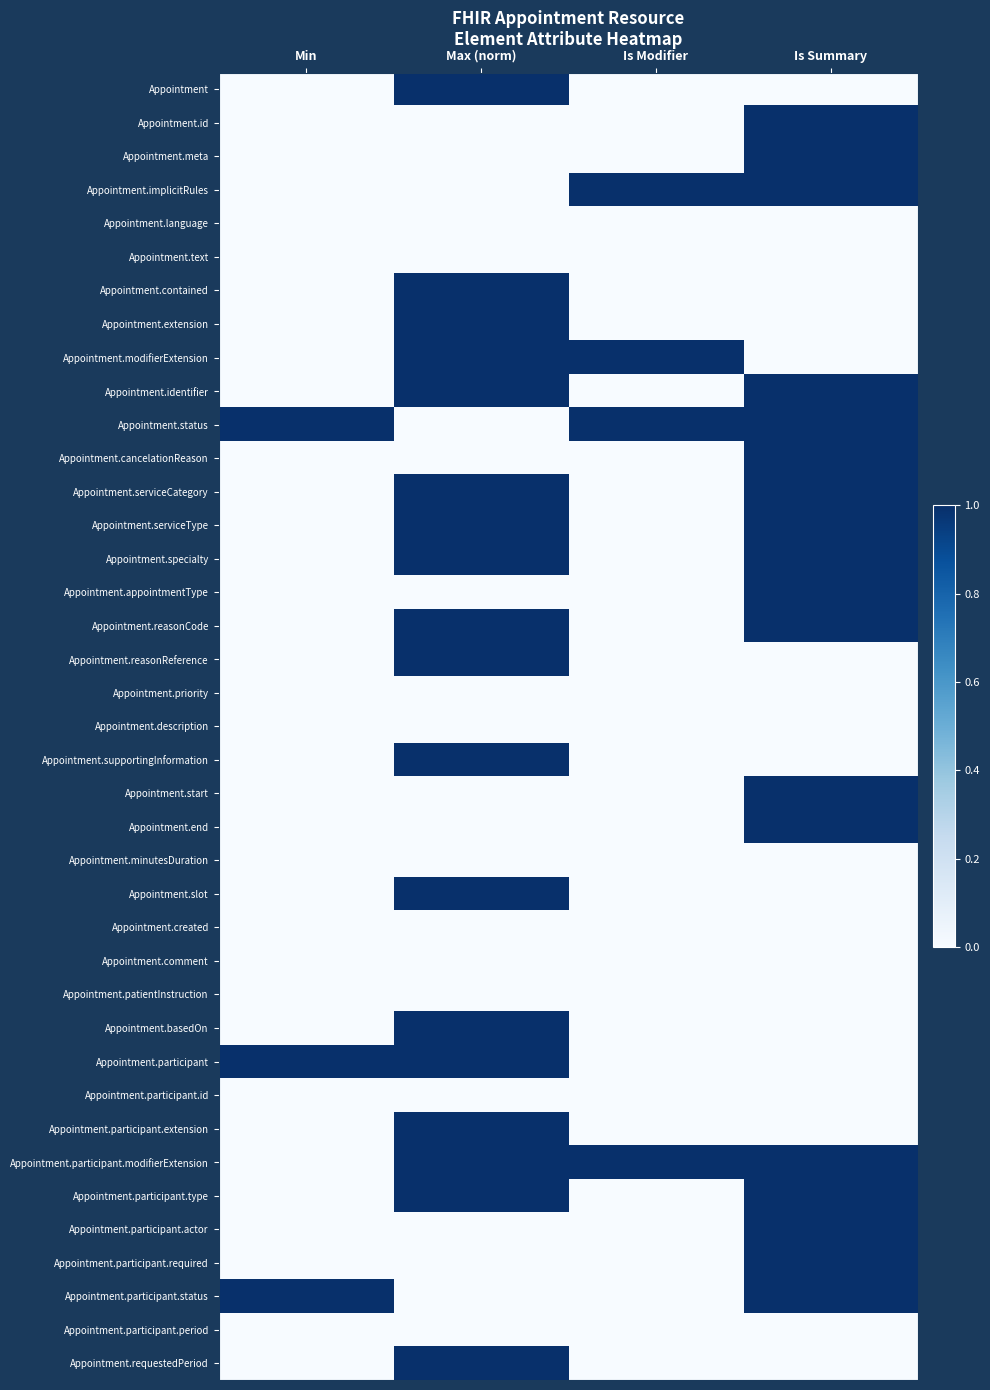

Count the number of categories in the chart.

4